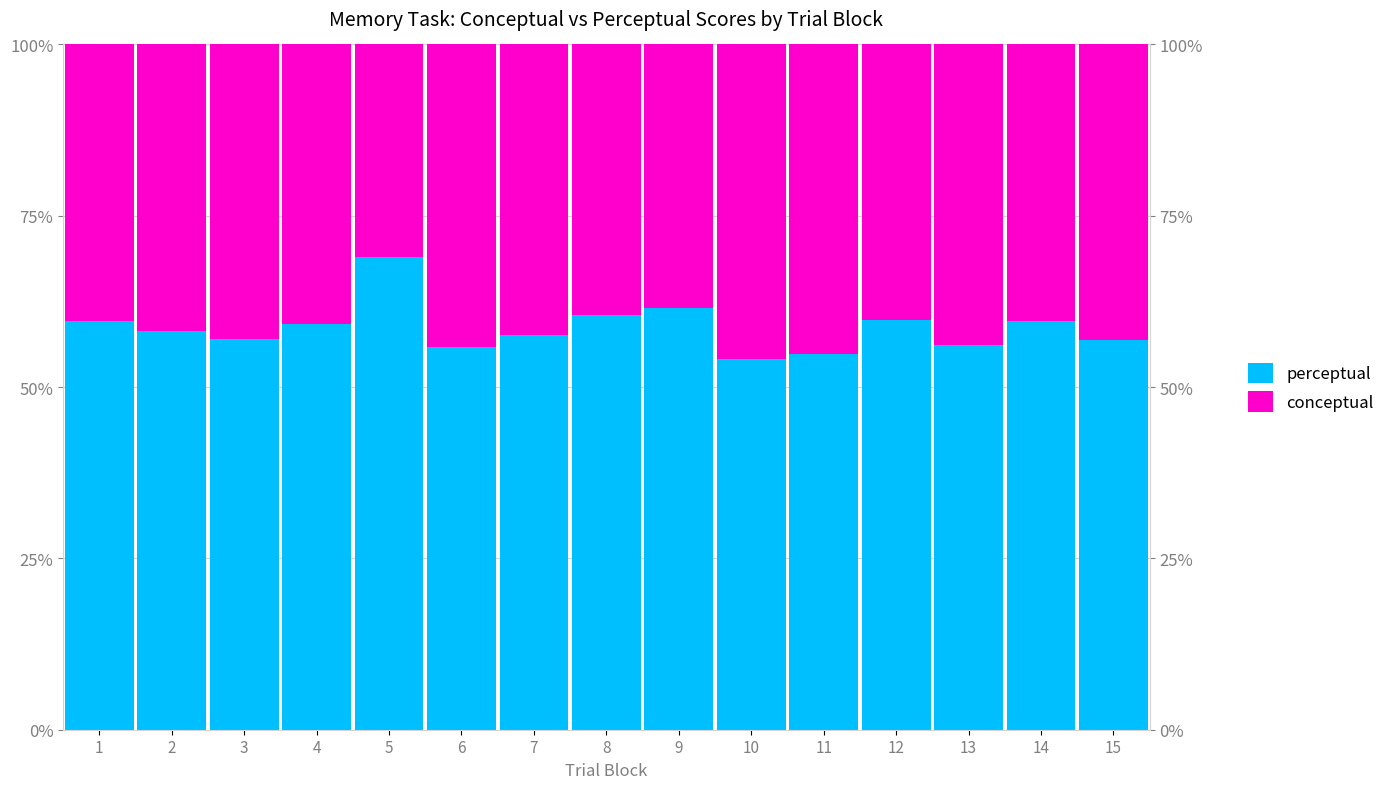

Which series changed the most between 8 and 10?

conceptual